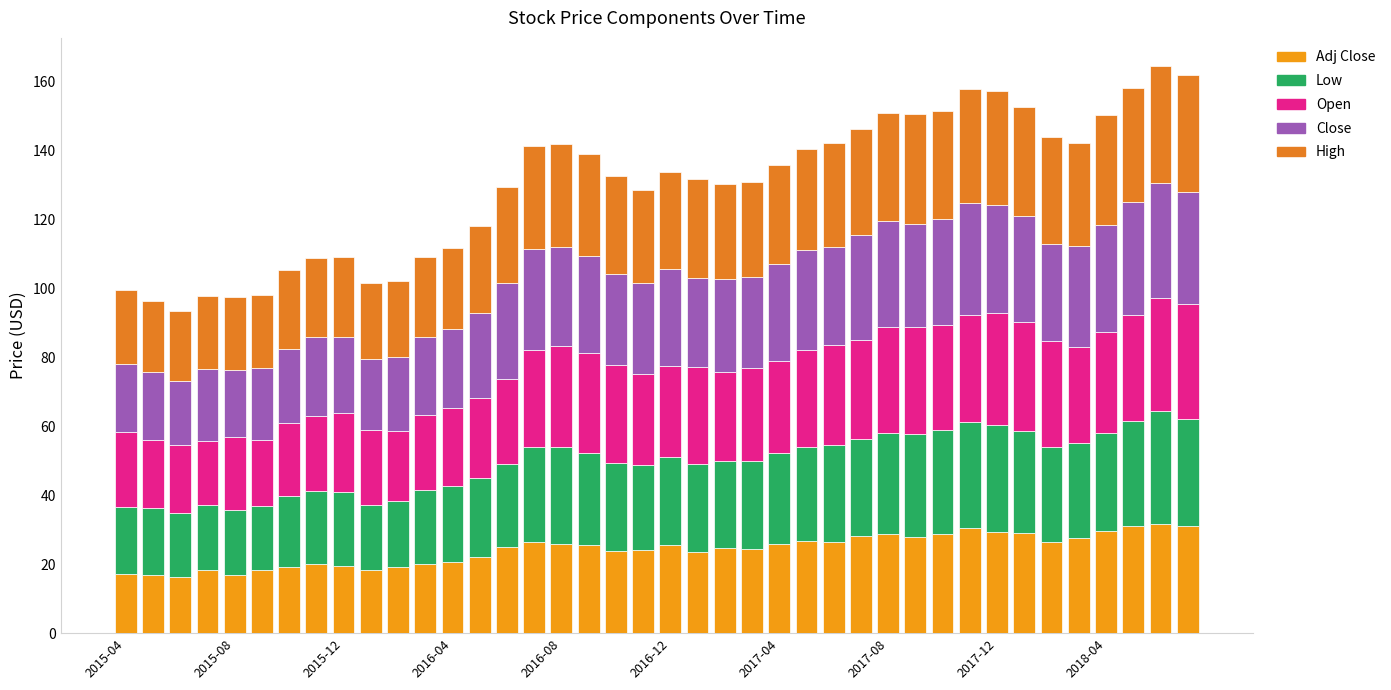

How many bars are there in total?

40